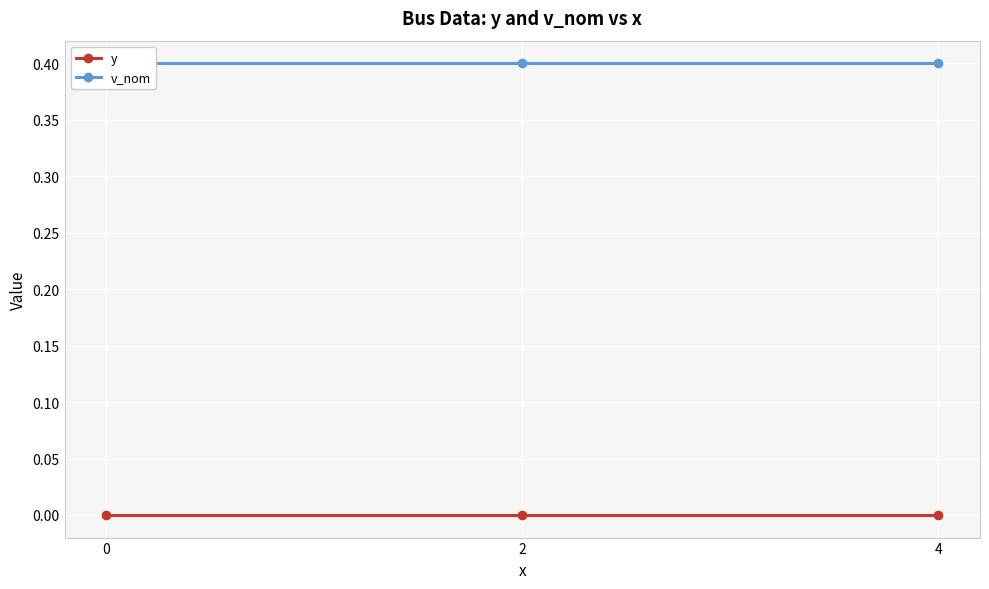

How many lines are shown in the chart?

2